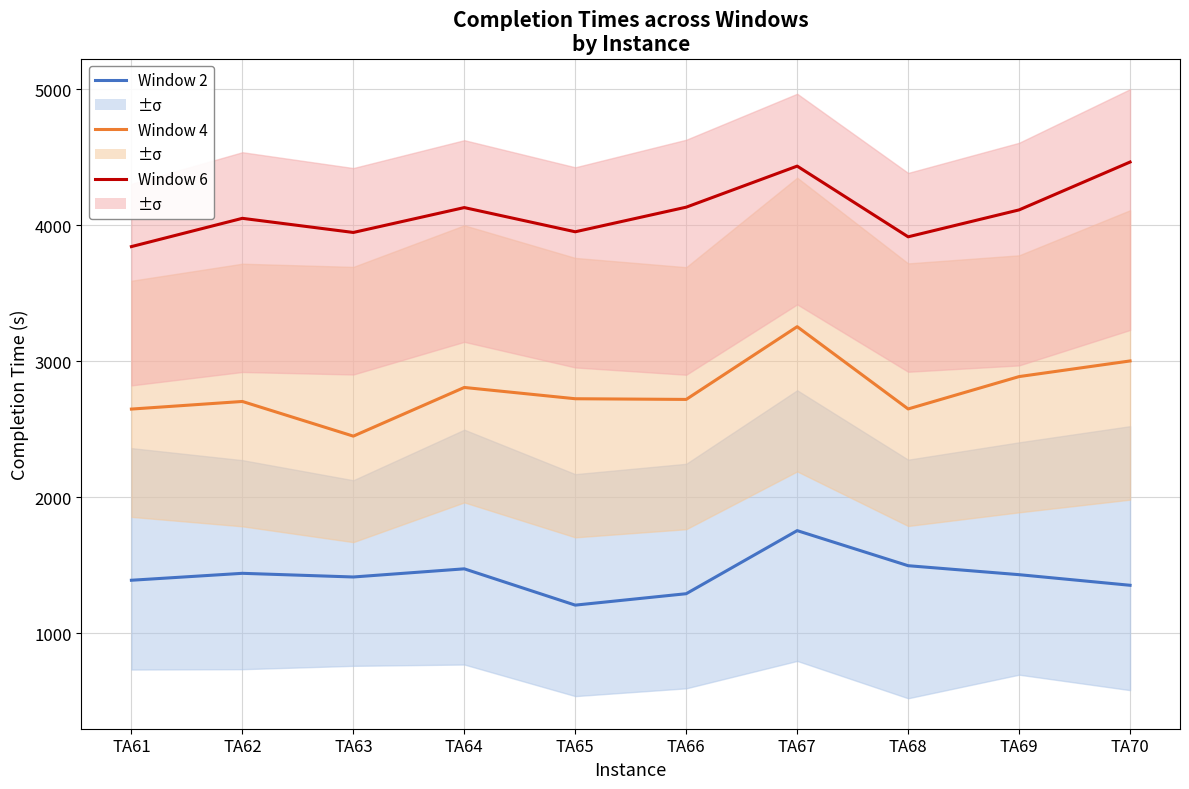

What is the lowest value of the Window 2 series?

1206